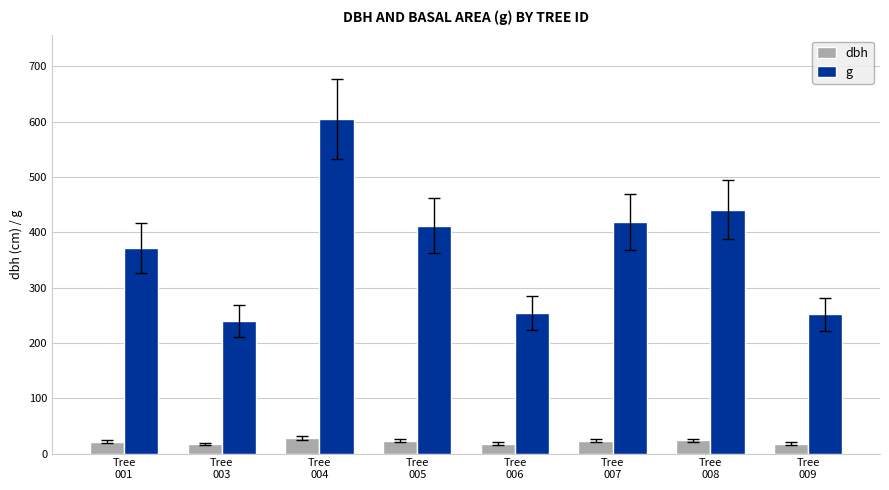

What is the sum of all g values?

2993.8